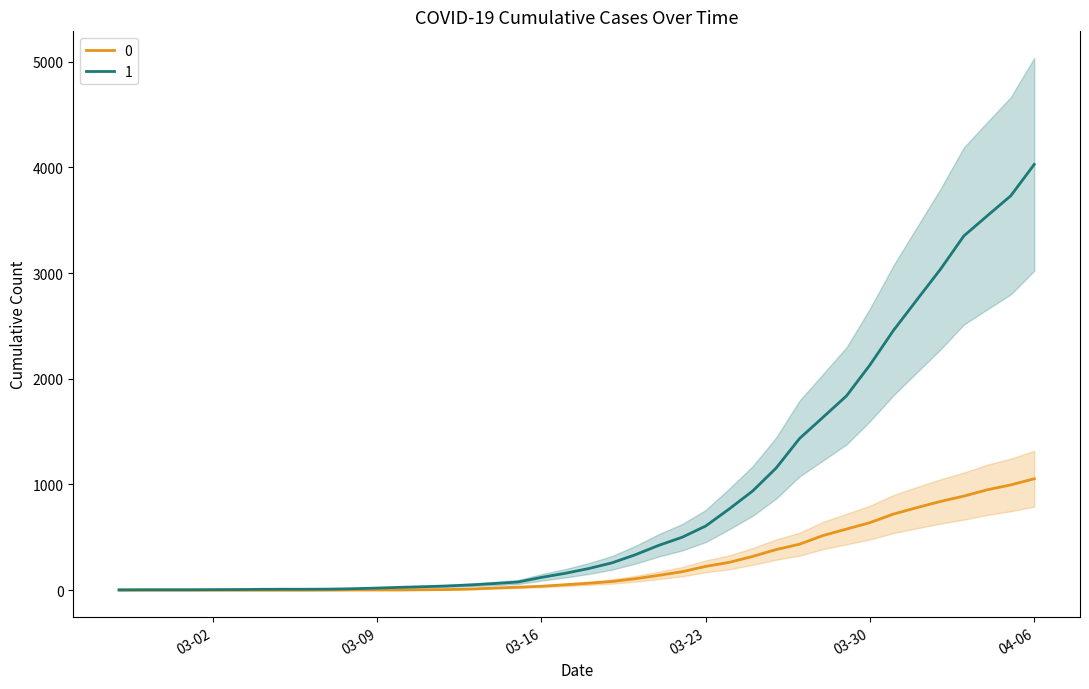

Which series has the largest total across all categories?

1